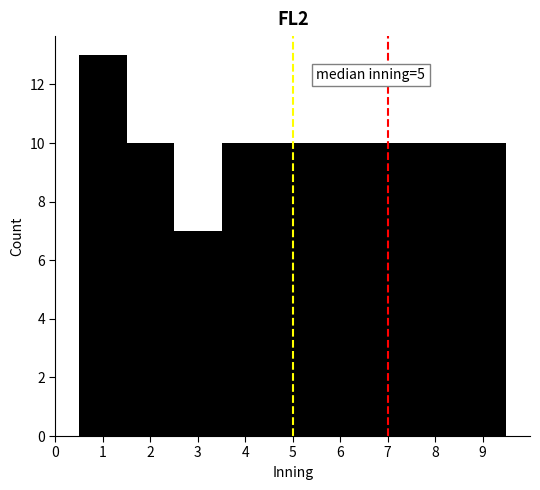

Over which range of the x-axis is the bar tallest?

0.5 to 1.5